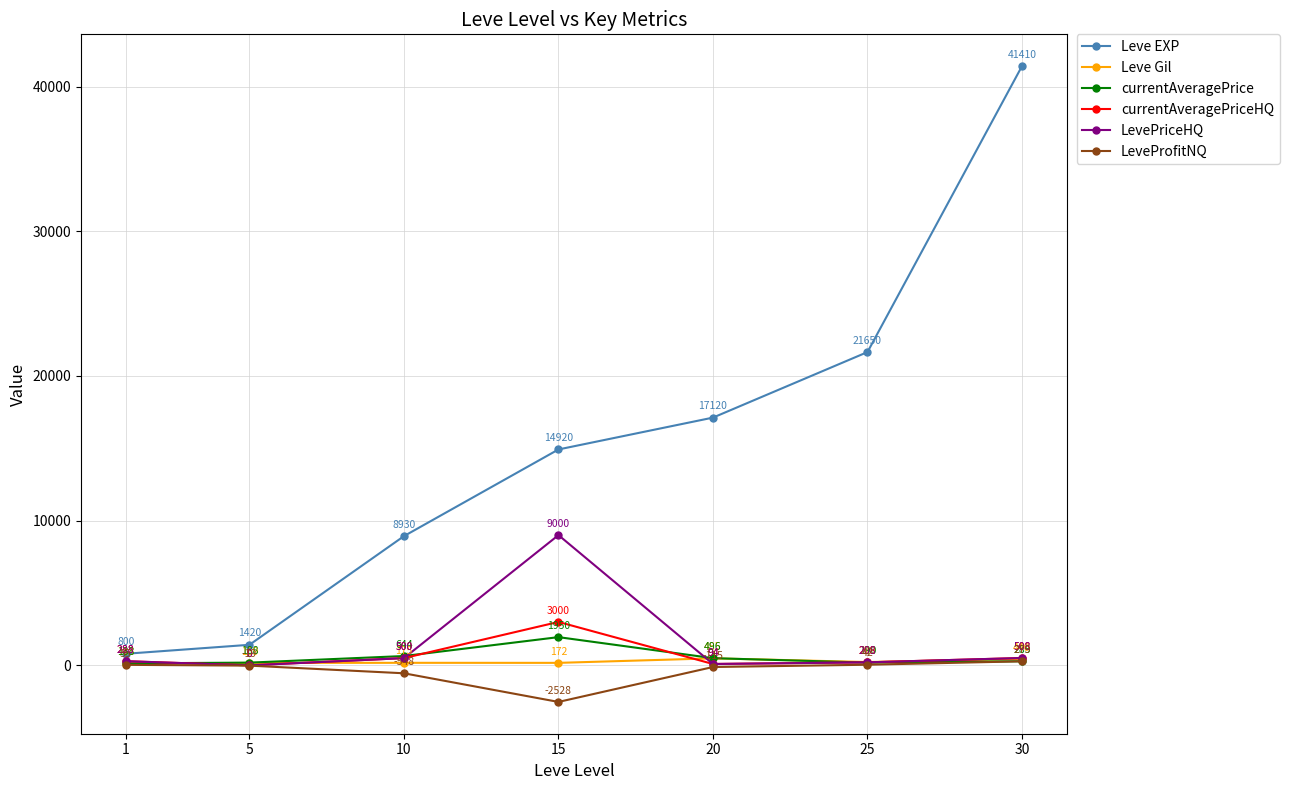

Rank the series by their maximum value, from highest to lowest.

Leve EXP, LevePriceHQ, currentAveragePriceHQ, currentAveragePrice, Leve Gil, LeveProfitNQ